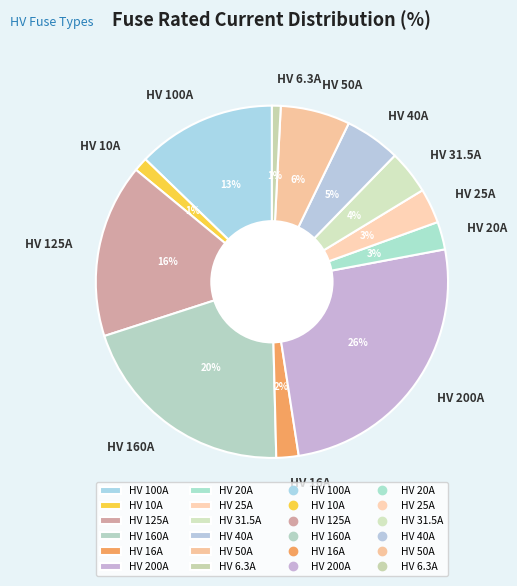

Is HV 160A the majority of the pie?

No